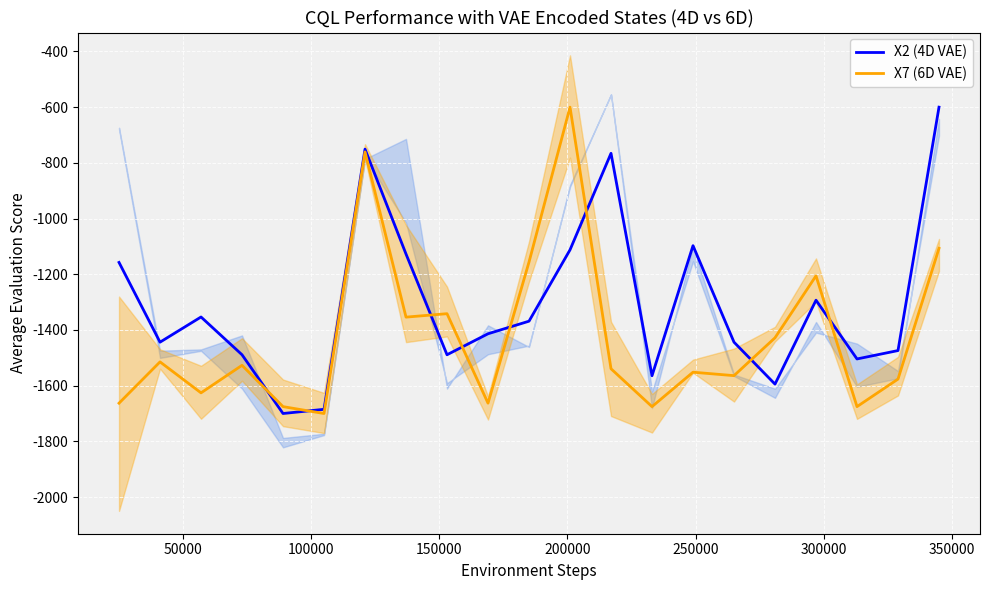

What is the lowest value of the X7 (6D VAE) series?

-1700.0